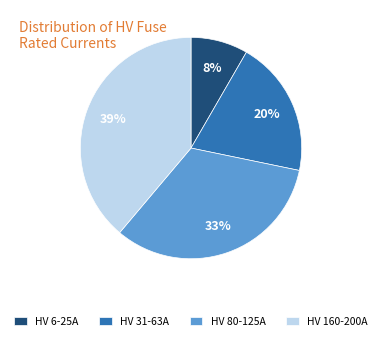

Do HV 160-200A and HV 31-63A together represent more than half of the pie?

Yes